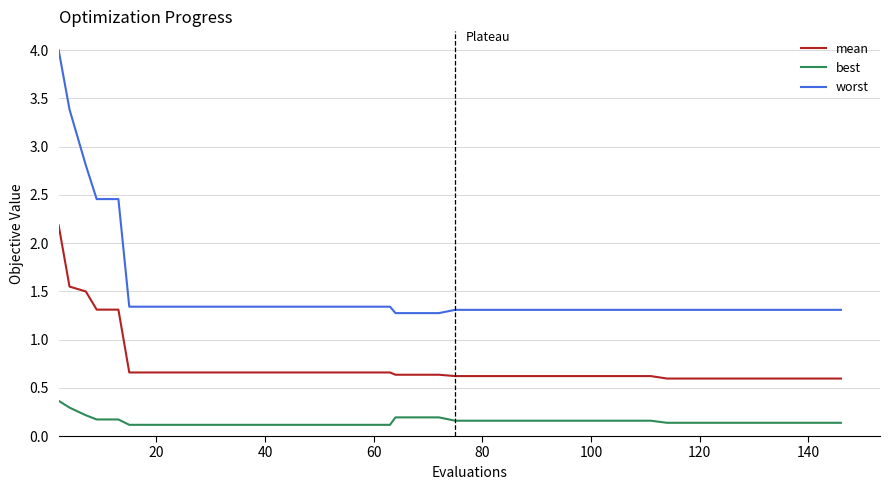

Which series has the largest range (max minus min)?

worst